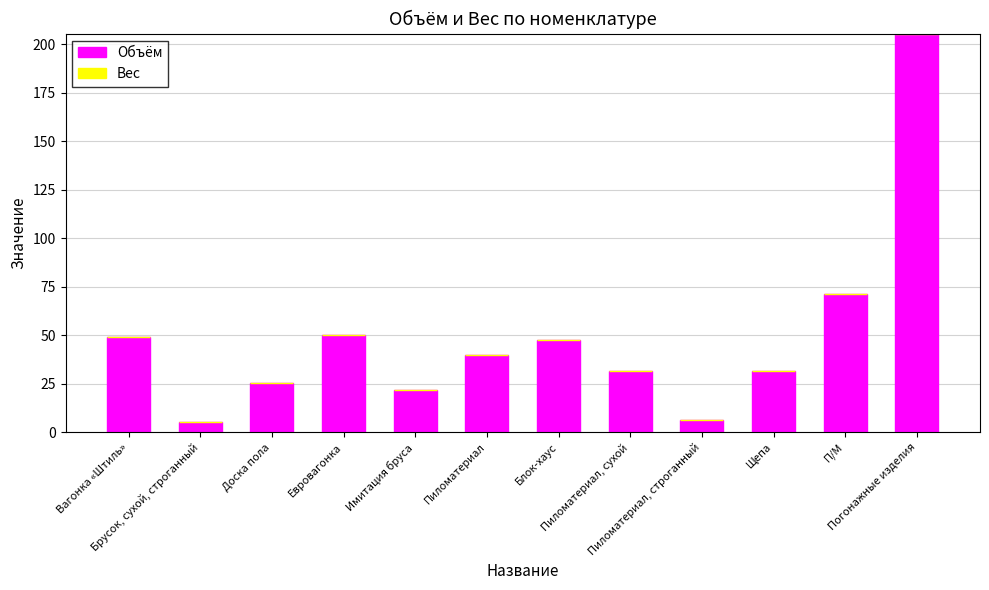

What is the average value?

48.8